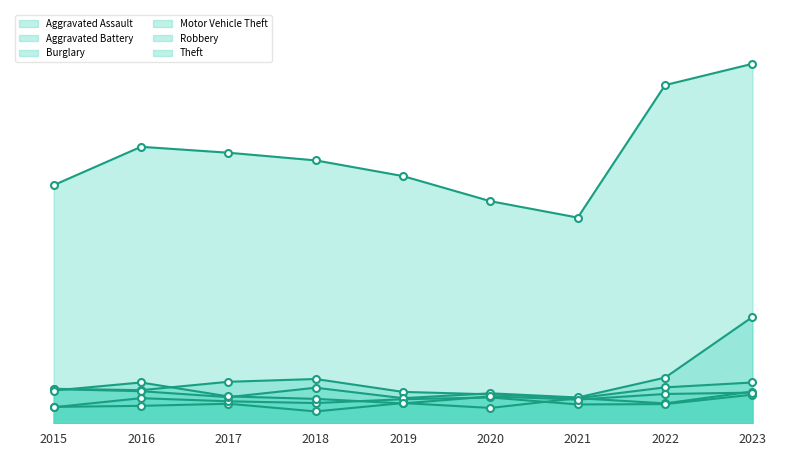

Reading right to left, list all the values displayed in this chart.

Aggravated Assault: 2023=91	2022=57	2021=72	2020=44	2019=58	2018=34	2017=56	2016=50	2015=47
Aggravated Battery: 2023=82	2022=55	2021=54	2020=74	2019=69	2018=58	2017=63	2016=72	2015=46
Burglary: 2023=117	2022=103	2021=72	2020=83	2019=90	2018=127	2017=119	2016=95	2015=99
Motor Vehicle Theft: 2023=305	2022=131	2021=74	2020=86	2019=72	2018=102	2017=75	2016=92	2015=98
Robbery: 2023=88	2022=84	2021=68	2020=77	2019=57	2018=70	2017=77	2016=117	2015=94
Theft: 2023=1031	2022=970	2021=590	2020=637	2019=709	2018=754	2017=776	2016=793	2015=683